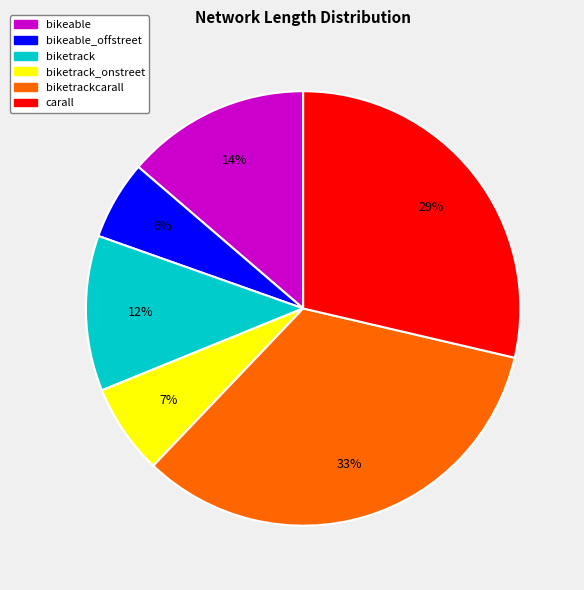

Is there a majority slice in this chart?

No